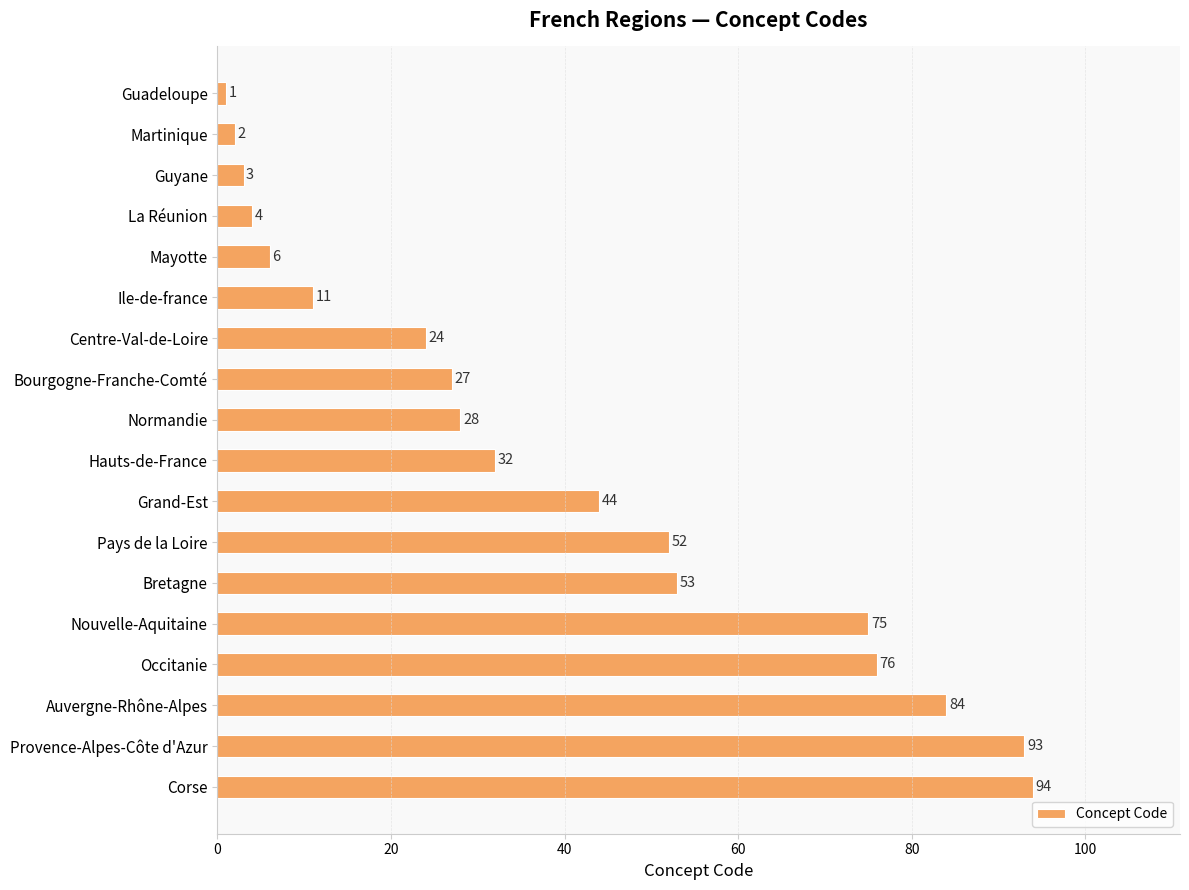

Which has a higher value, Mayotte or La Réunion?

Mayotte